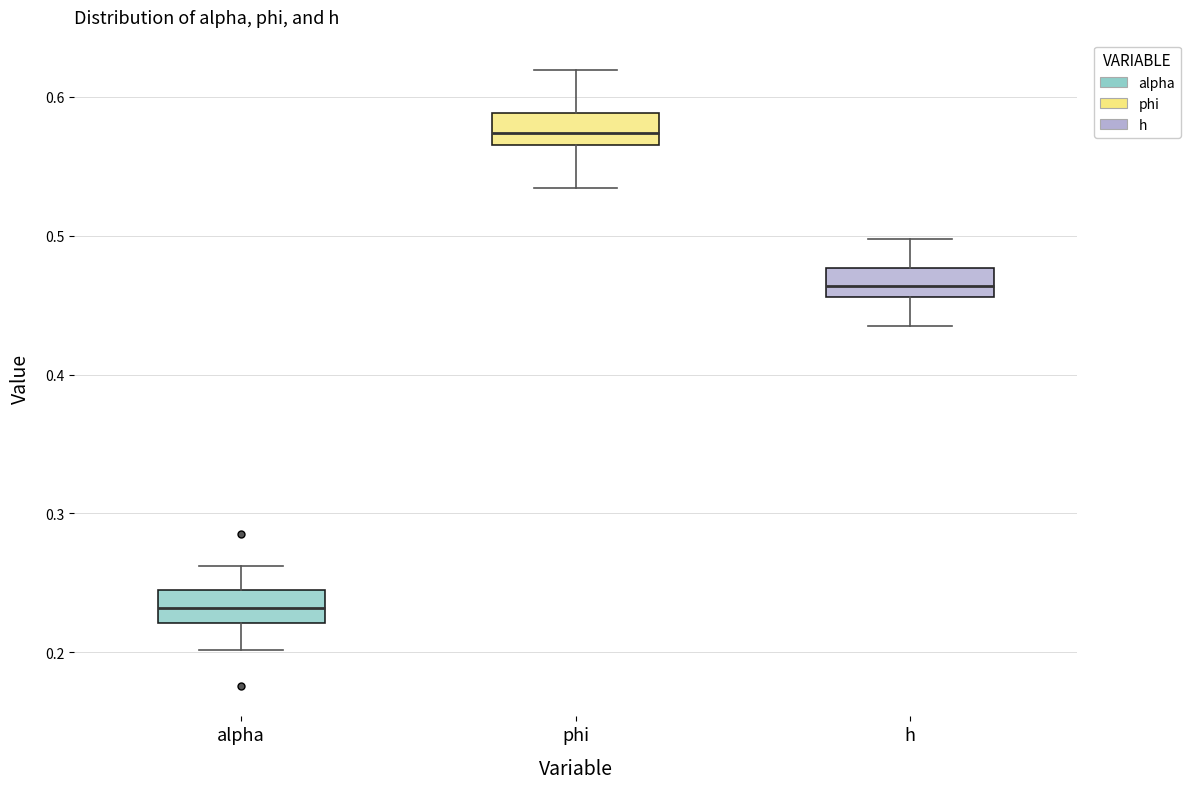

Where does the median line of the box for alpha sit on the y-axis? The values are not printed on the chart, so give them approximately, as read against the axis.

0.23